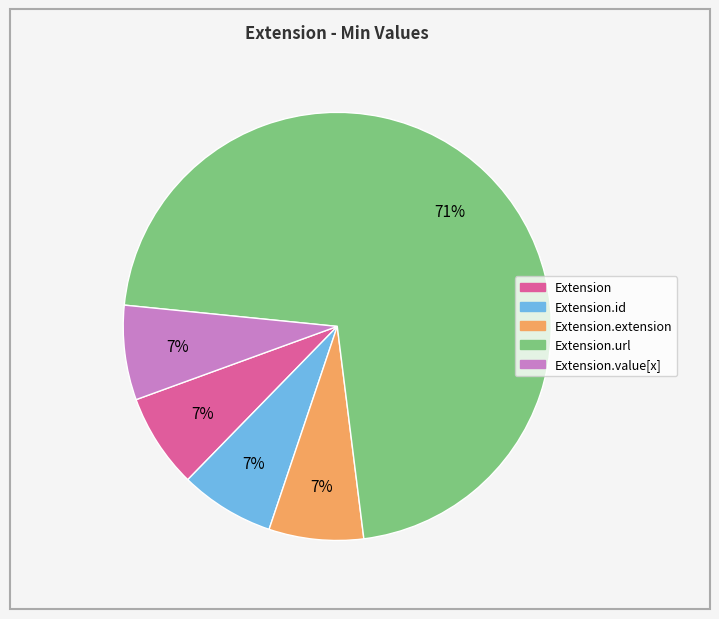

How many slices are in this pie chart?

5